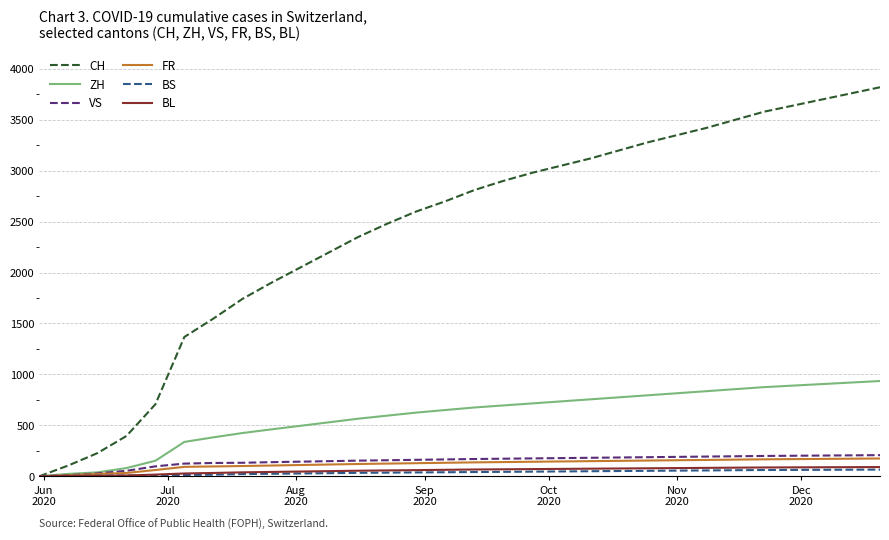

What is the highest value of the FR series?

174